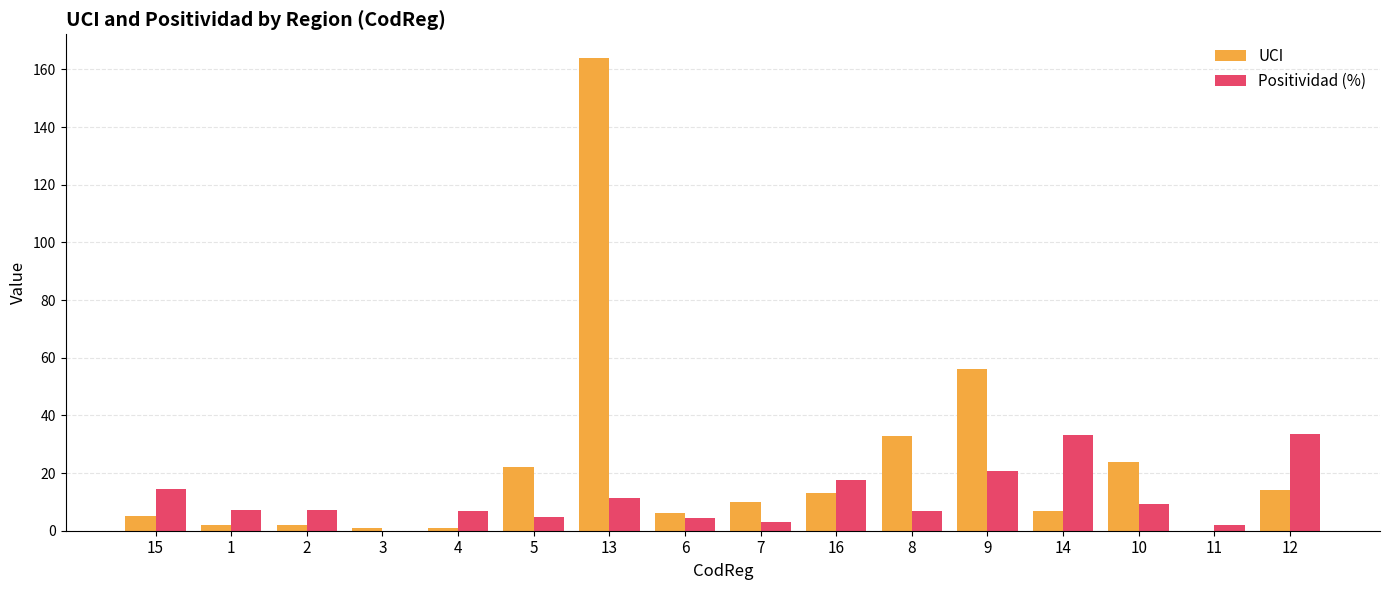

What is the greatest value displayed?

164.0